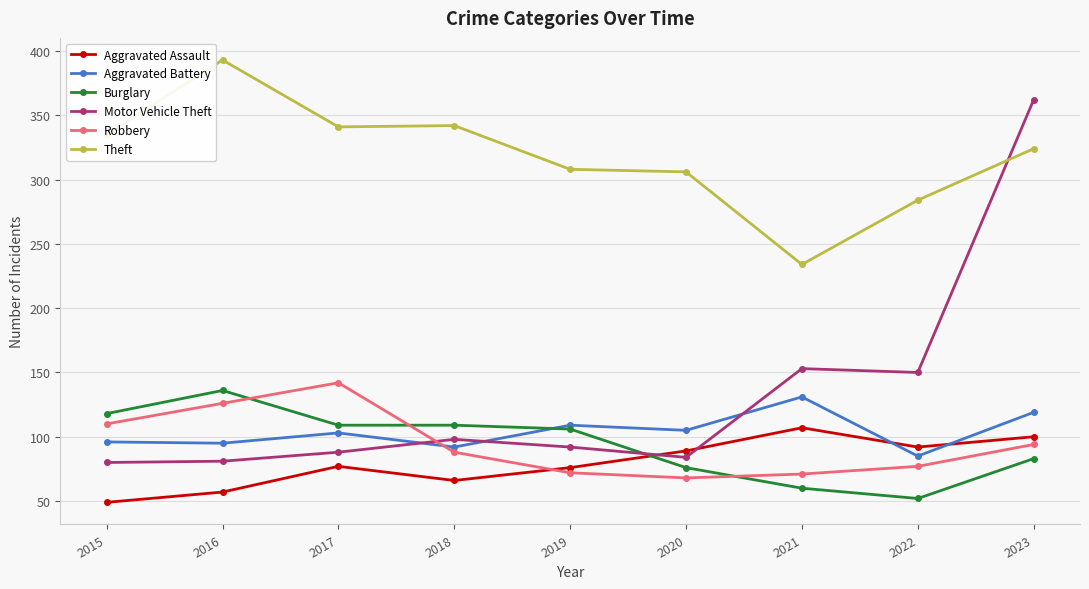

What value does the Theft series have at 2020?

306